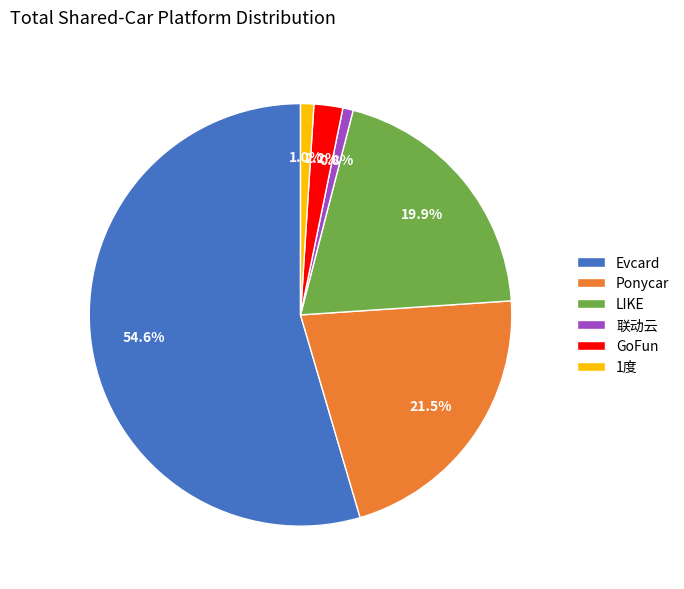

What is the total percentage of 联动云 and GoFun?

3.0%